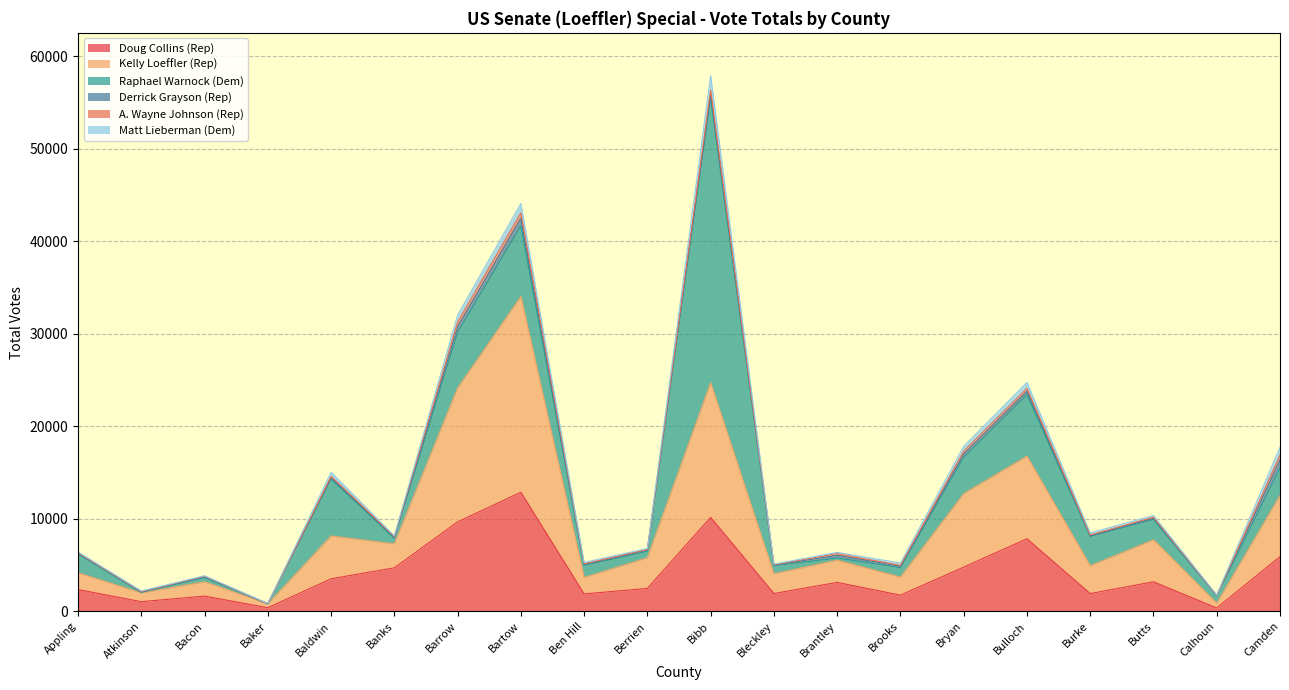

Which category has the highest value across all series?

Bibb